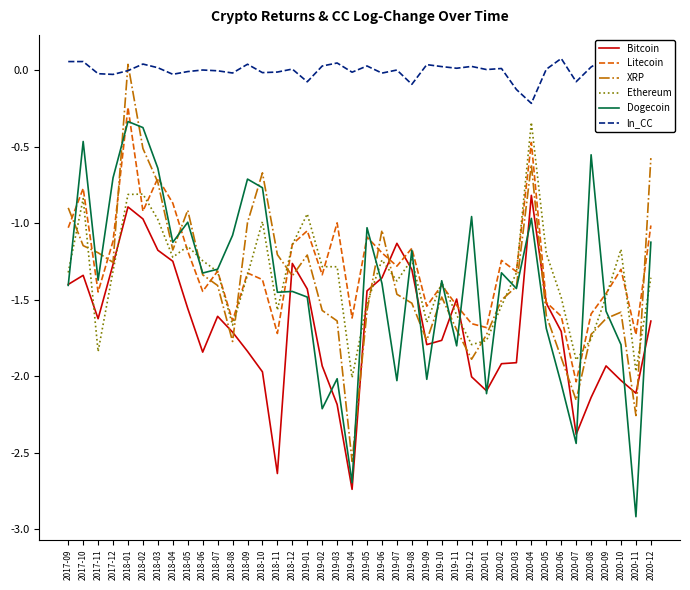

What is the sum of the Bitcoin values at 2019-06 and 2018-06?

-3.2